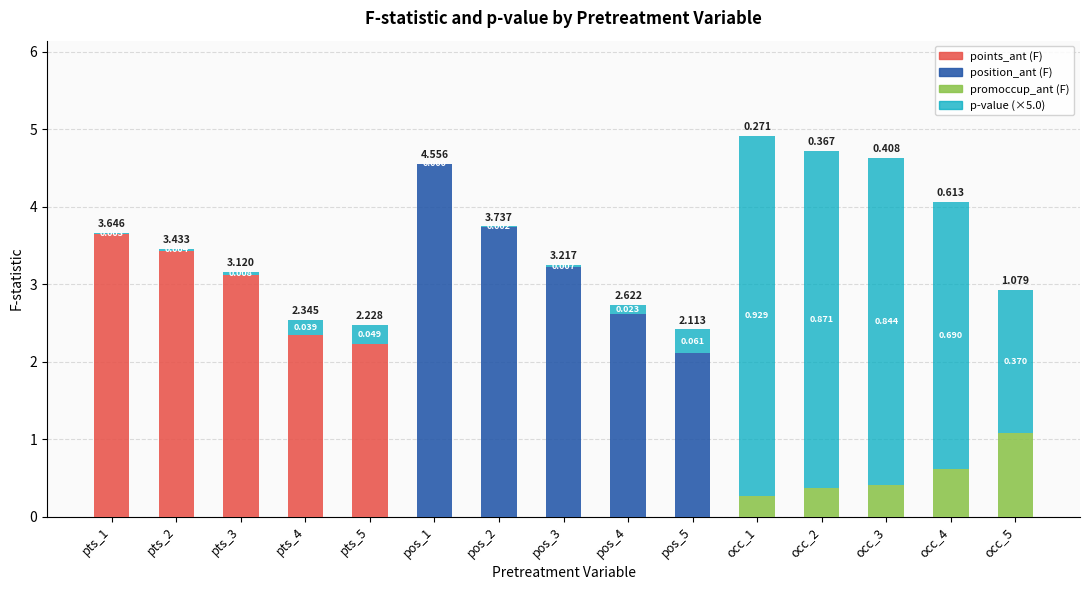

What is the total value across all series at occ_5?

2.9